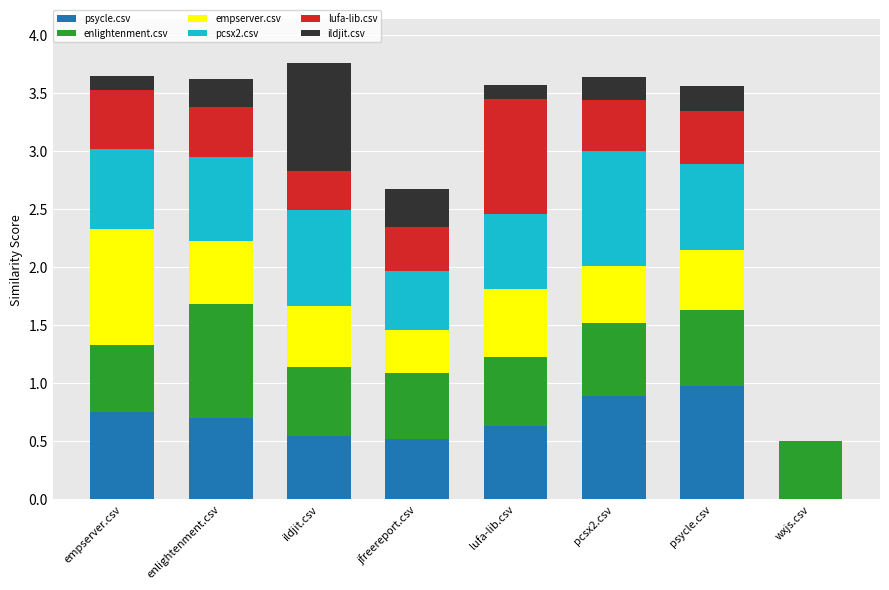

What is the total value across all series at empserver.csv?

3.7